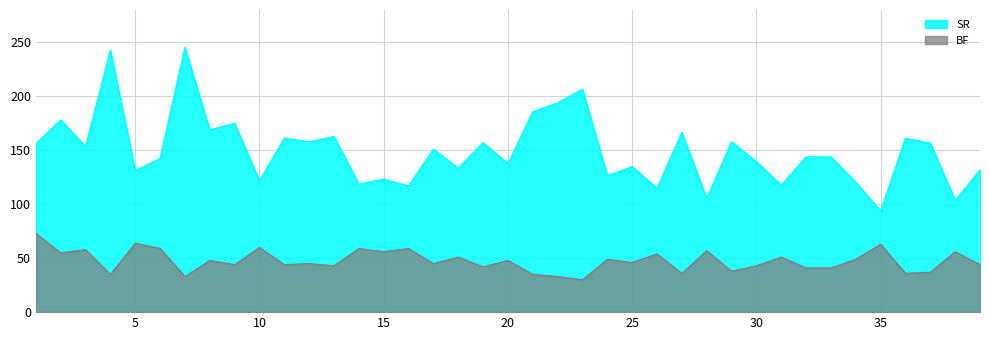

Reading right to left, list all the values displayed in this chart.

SR: 131.8	103.6	156.8	161.1	93.7	120.4	143.9	143.9	117.6	139.5	157.9	105.3	166.7	114.8	134.8	126.5	206.7	193.9	185.7	137.5	157.1	133.3	151.1	116.9	123.2	118.6	162.8	157.8	161.4	121.7	175.0	168.8	245.4	142.4	131.2	242.8	153.4	178.2	156.2
BF: 44.0	56.0	37.0	36.0	63.0	49.0	41.0	41.0	51.0	43.0	38.0	57.0	36.0	54.0	46.0	49.0	30.0	33.0	35.0	48.0	42.0	51.0	45.0	59.0	56.0	59.0	43.0	45.0	44.0	60.0	44.0	48.0	33.0	59.0	64.0	35.0	58.0	55.0	73.0